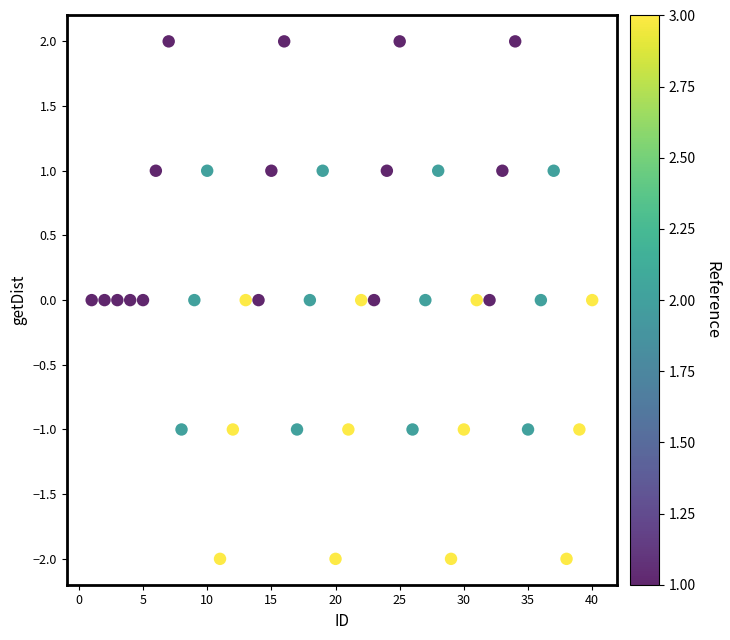

What is the range of X values (max minus min)?

39